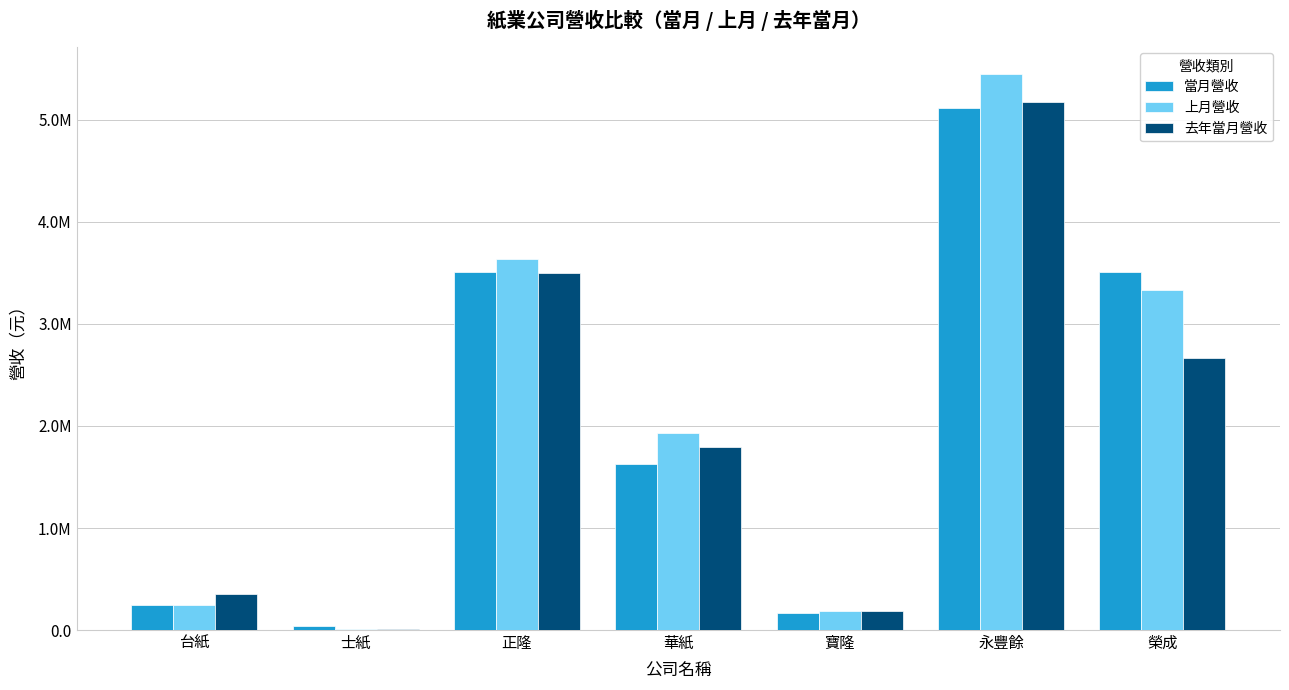

Is the value of 上月營收 at 華紙 greater than the value of 去年當月營收 at 士紙?

Yes